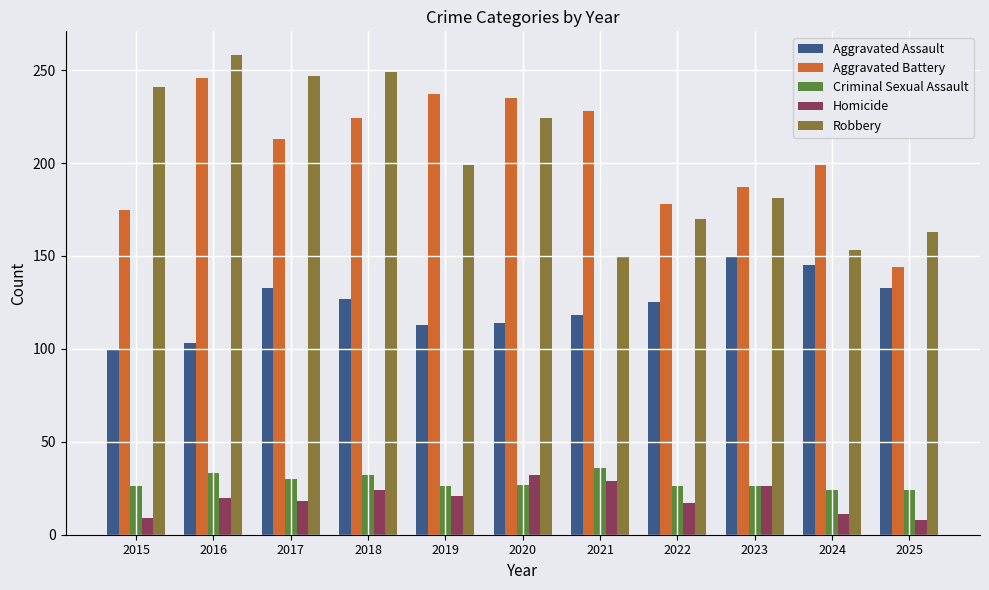

What is the average value of the Robbery series?

203